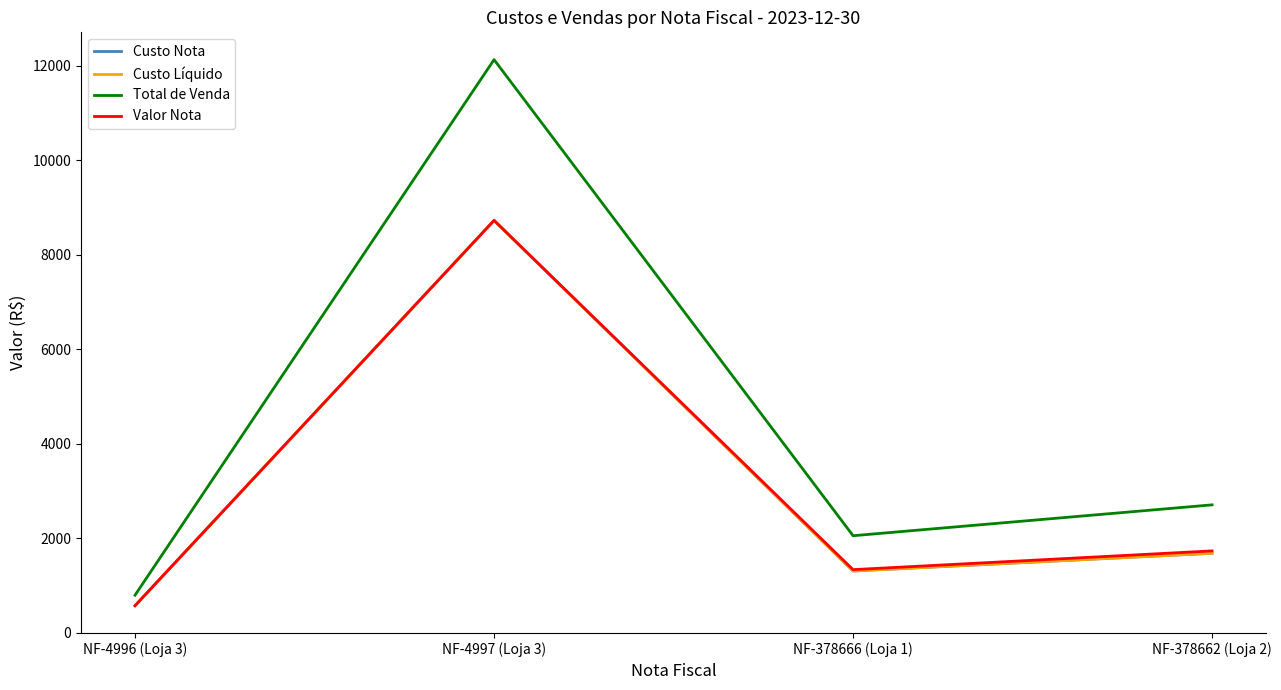

The Total de Venda series shows 7407.3 at NF-4997 (Loja 3). True or false?

False